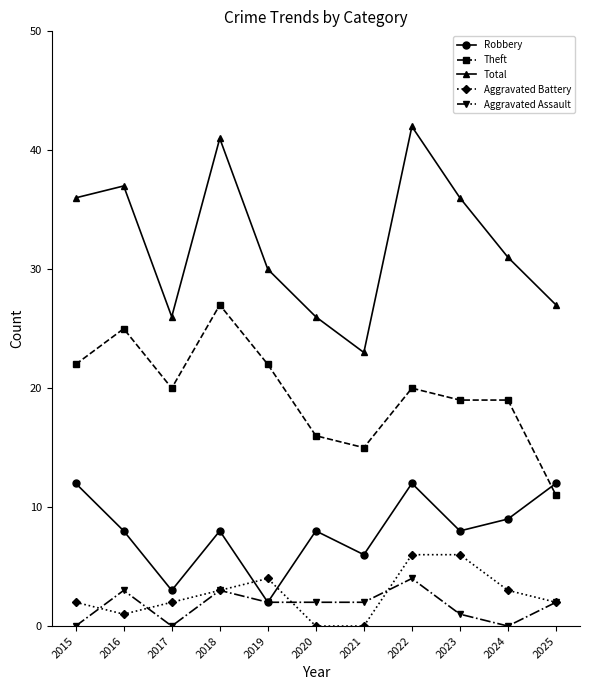

Is this an area chart (filled region under the line)?

No